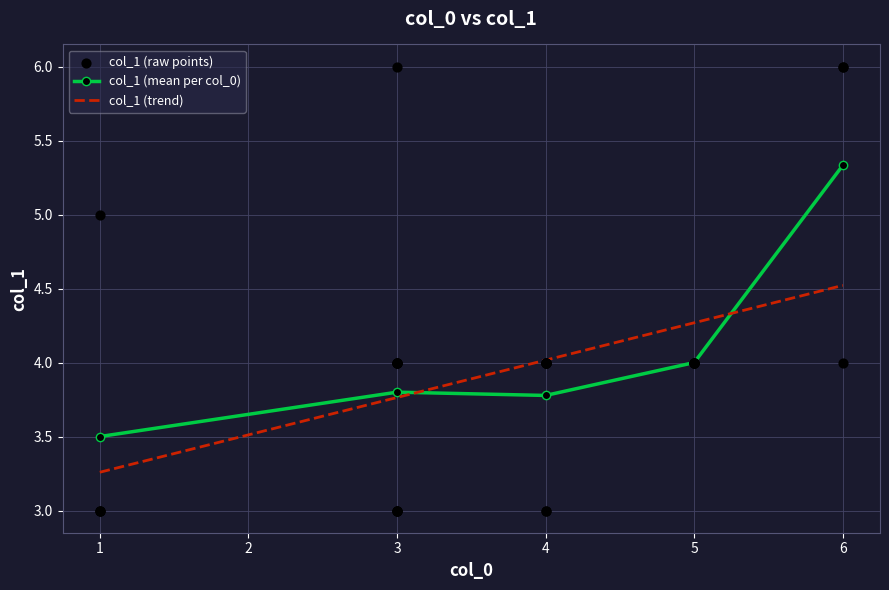

Where is the first local minimum for col_1 (mean per col_0)?

4